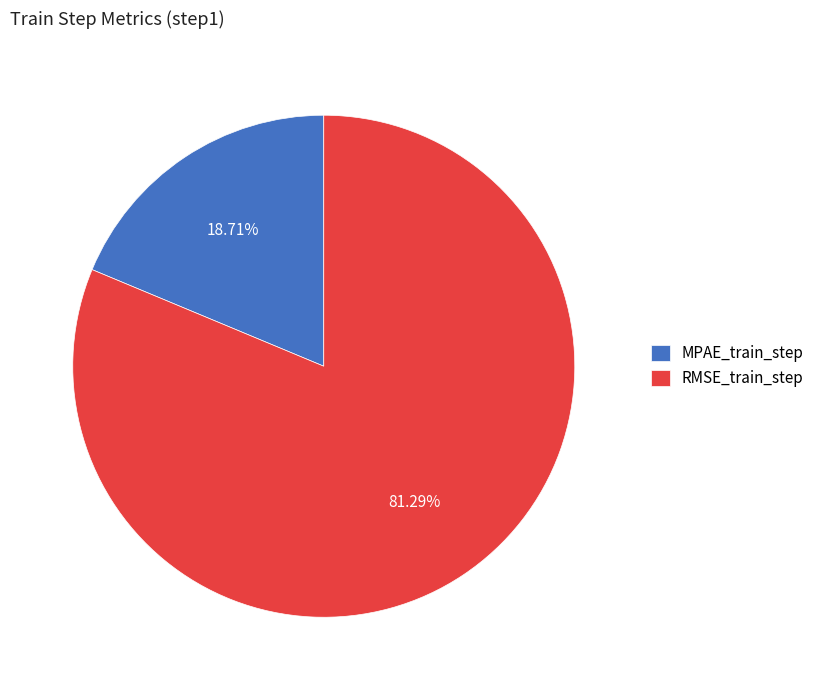

To the nearest percent, what is the average slice percentage?

50%